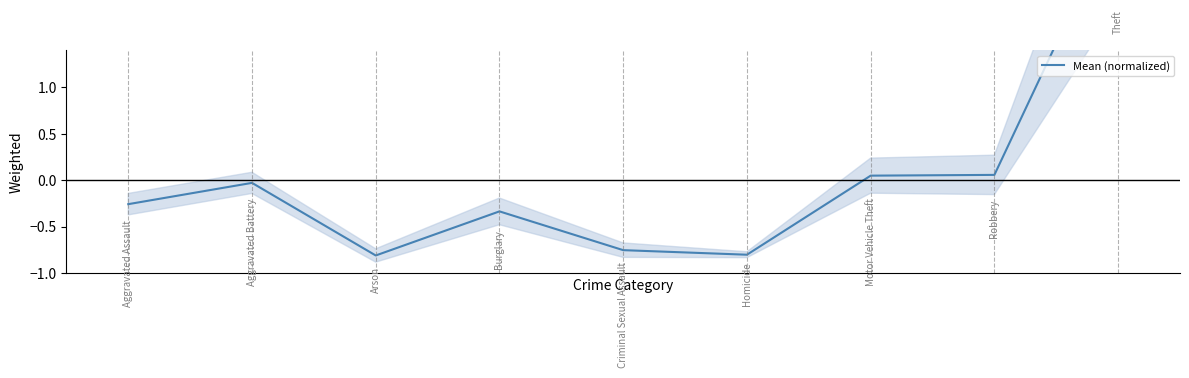

What is the difference between the values at 2 and 6?

0.9